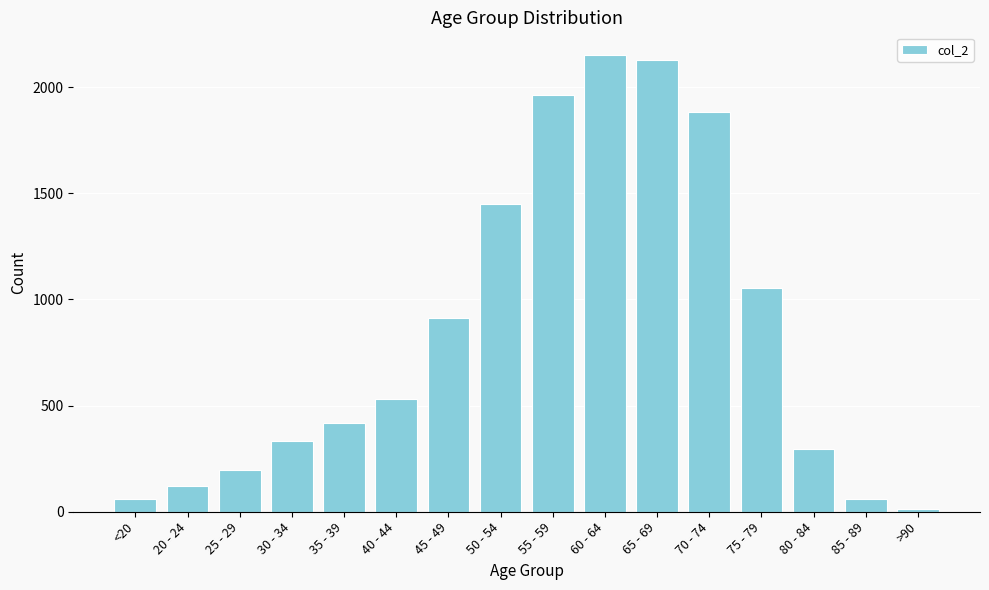

What position from the right is 65 - 69?

6